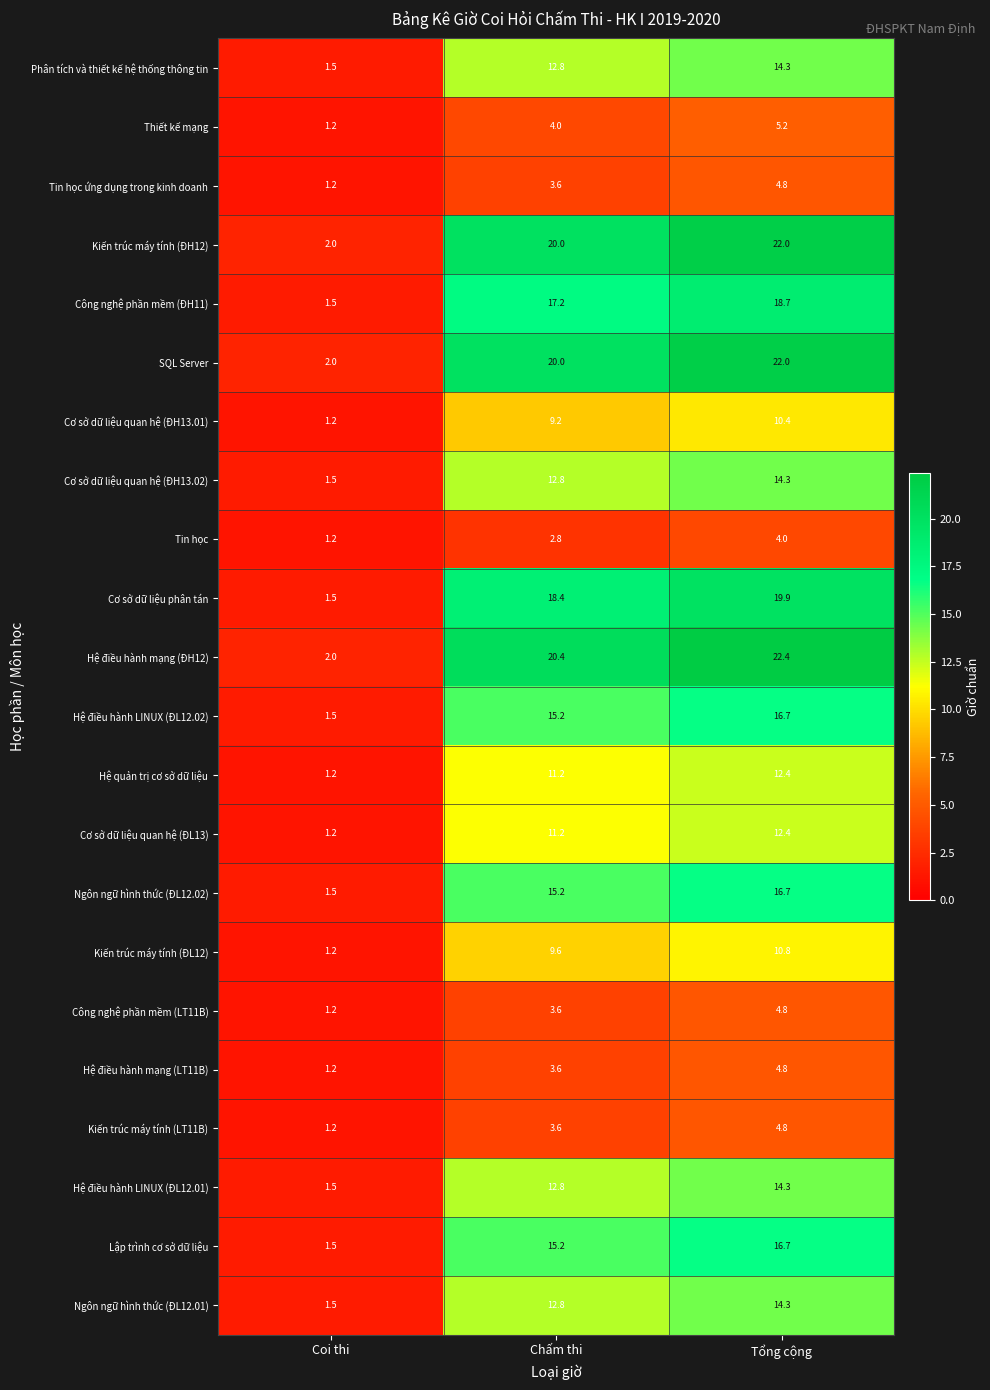

What is the total value across all series at Tổng cộng?

286.7